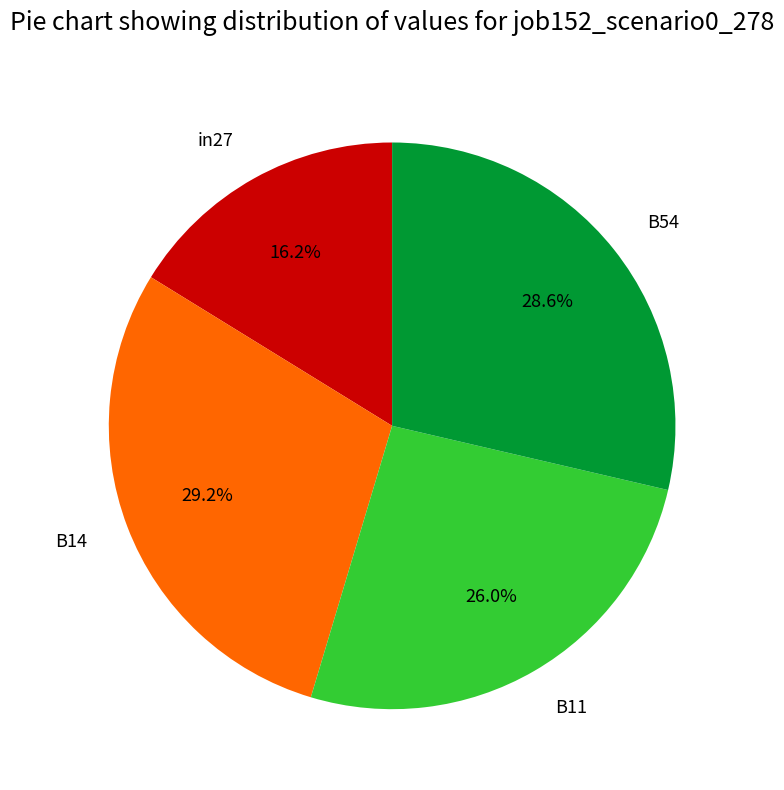

Which slice is the largest?

B14